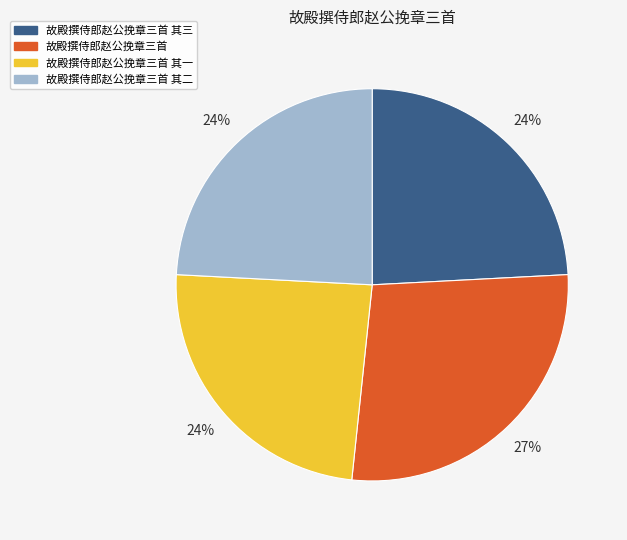

To the nearest percent, what percentage of the pie is 故殿撰侍郎赵公挽章三首?

27%